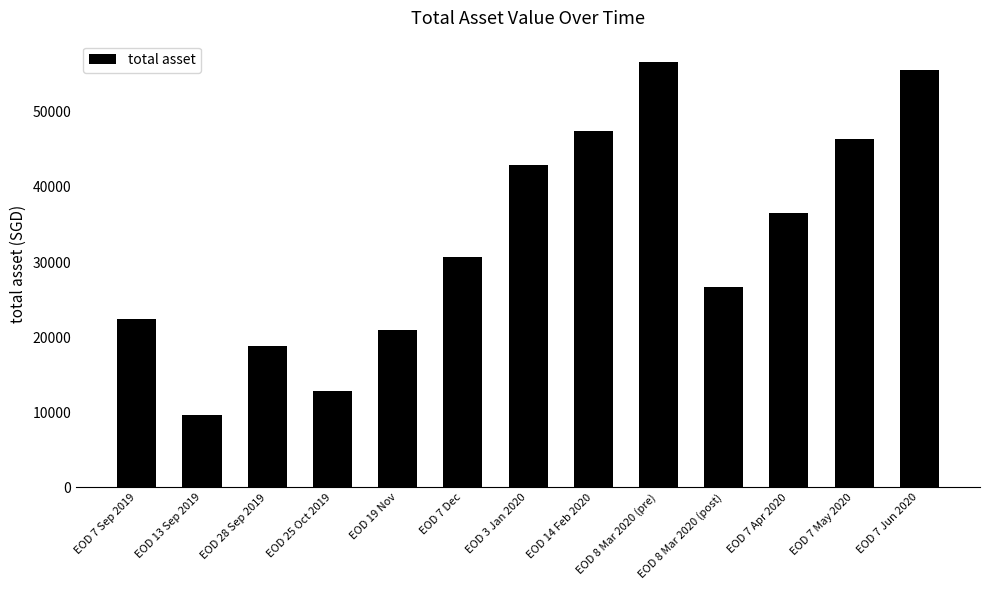

Rank the categories by value from highest to lowest.

EOD 8 Mar 2020 (pre), EOD 7 Jun 2020, EOD 14 Feb 2020, EOD 7 May 2020, EOD 3 Jan 2020, EOD 7 Apr 2020, EOD 7 Dec, EOD 8 Mar 2020 (post), EOD 7 Sep 2019, EOD 19 Nov, EOD 28 Sep 2019, EOD 25 Oct 2019, EOD 13 Sep 2019